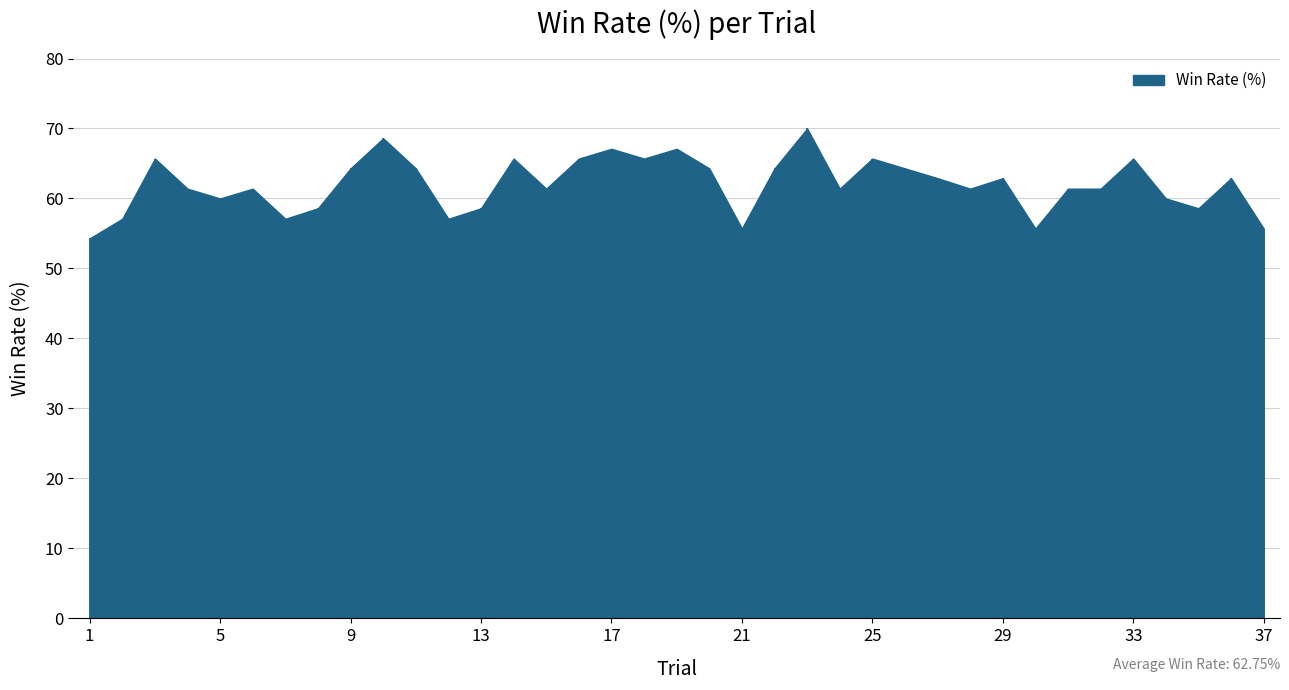

What is the difference between the maximum and minimum values?

15.7